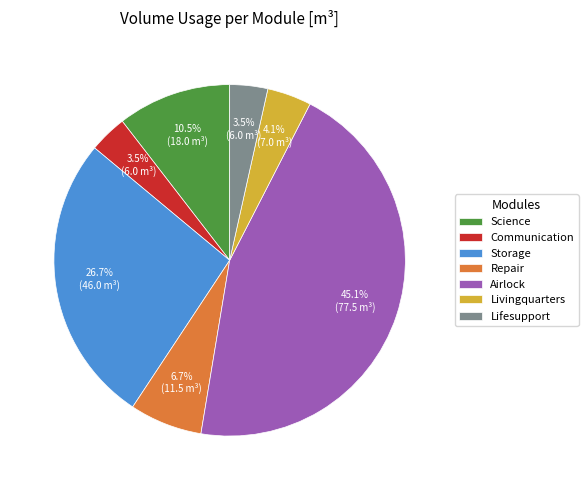

True or false: Storage accounts for 40% of the total.

False